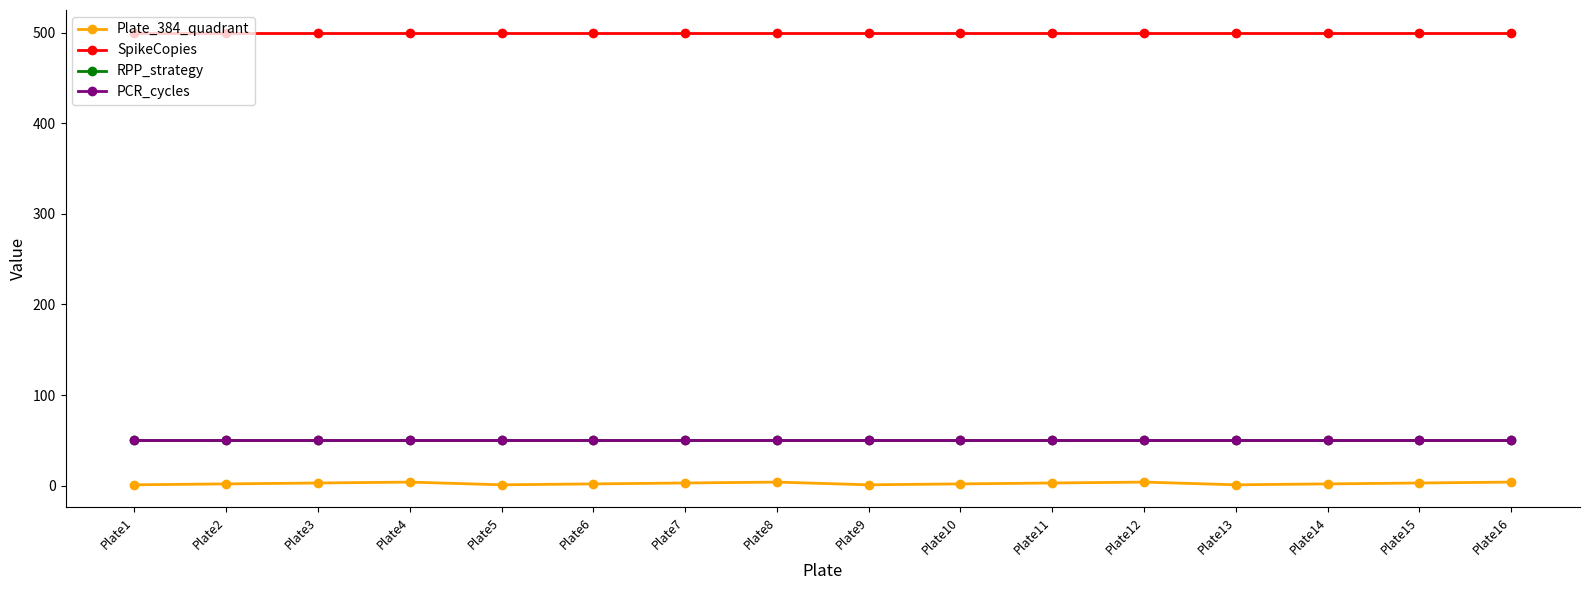

Reading left to right, list all the values displayed in this chart.

Plate_384_quadrant: 1	2	3	4	1	2	3	4	1	2	3	4	1	2	3	4
SpikeCopies: 500	500	500	500	500	500	500	500	500	500	500	500	500	500	500	500
RPP_strategy: 50	50	50	50	50	50	50	50	50	50	50	50	50	50	50	50
PCR_cycles: 50	50	50	50	50	50	50	50	50	50	50	50	50	50	50	50